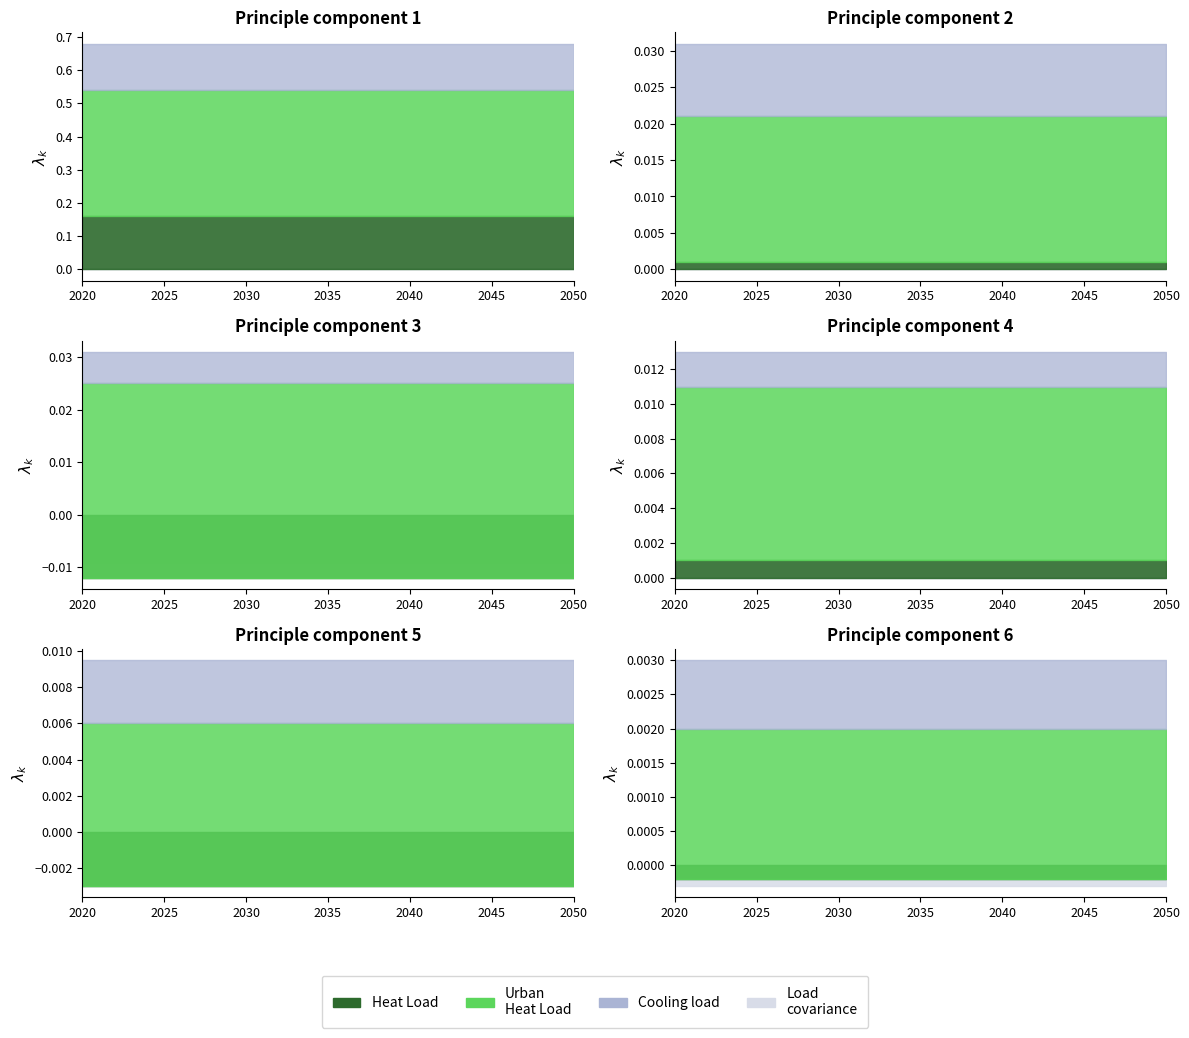

Is the value of Cooling load at 2 greater than the value of Load covariance at 4?

Yes